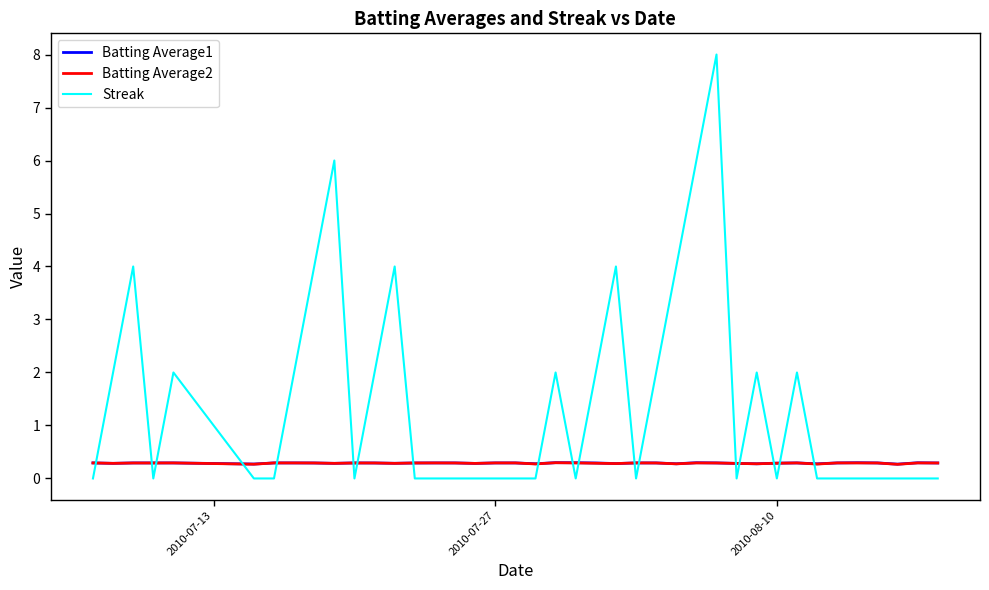

Which series has the widest spread of values?

Streak